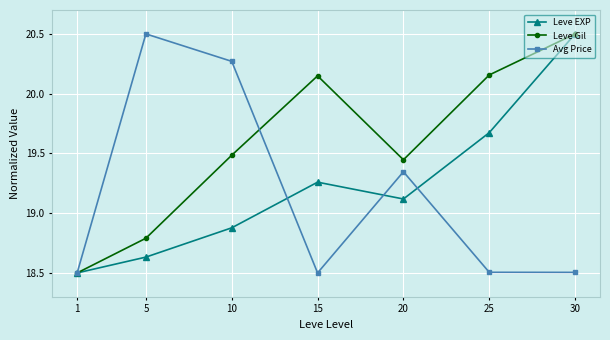

What is the sum of all Leve EXP values?

134.6